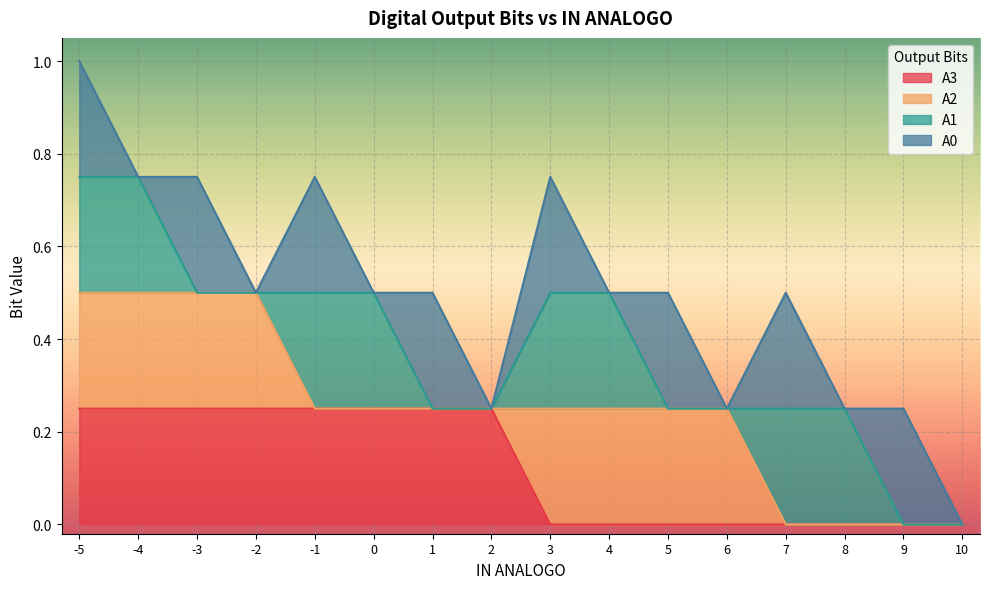

At which category is the sum across all series the highest?

-5